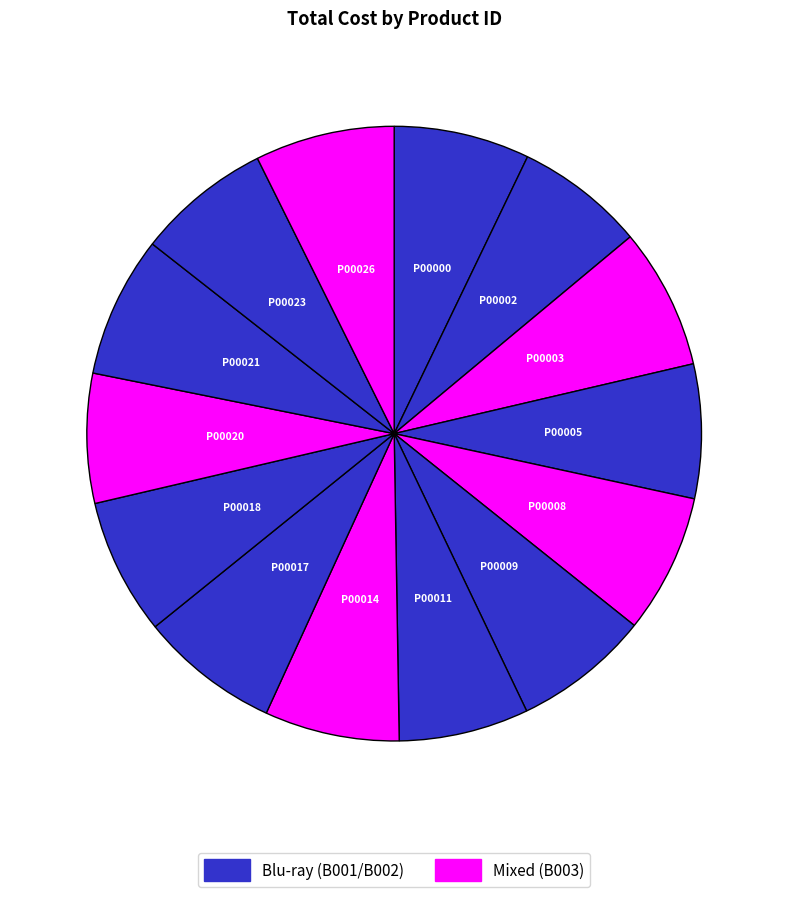

How many slices are in this pie chart?

14